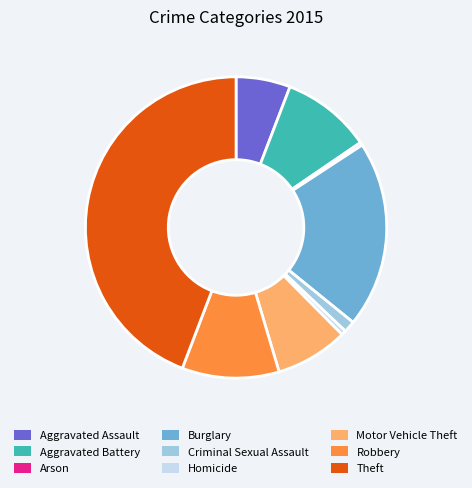

Is the sum of Aggravated Battery and Motor Vehicle Theft greater than half?

No